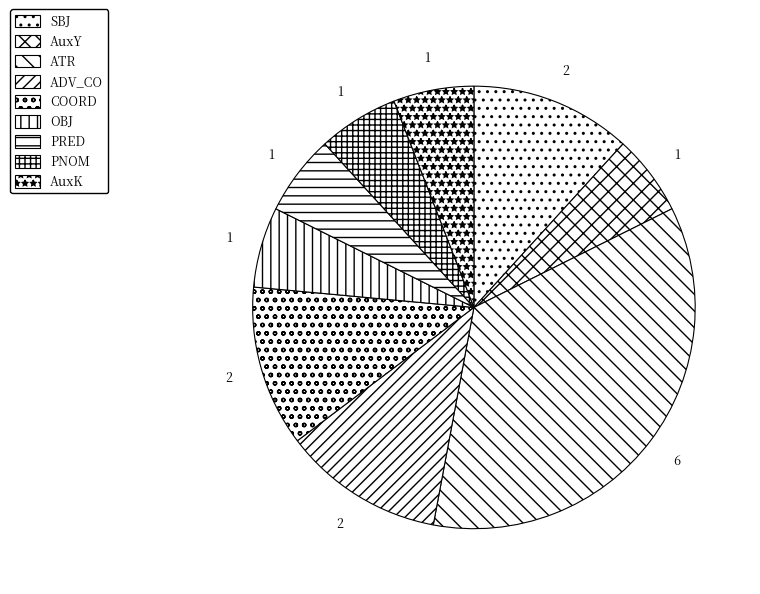

Is it true that COORD is 12% of the pie?

True